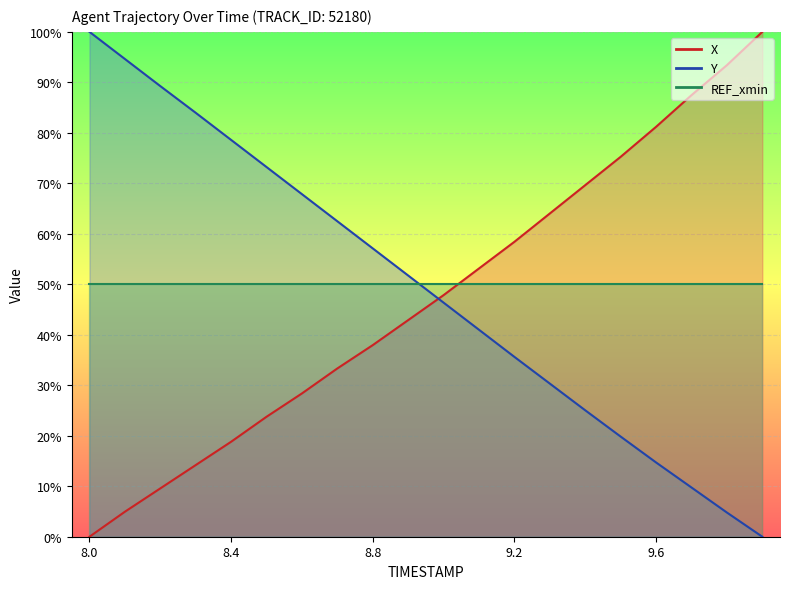

What is the sum of the X values at 9.6 and 8.5?

105.0